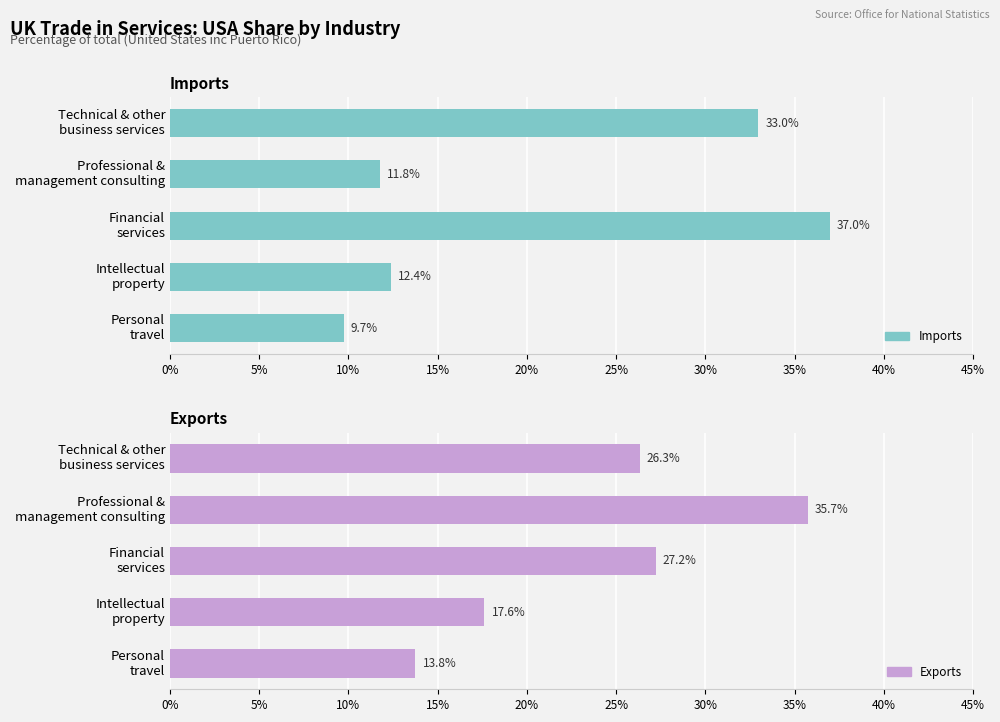

Which series has the widest spread of values?

imports